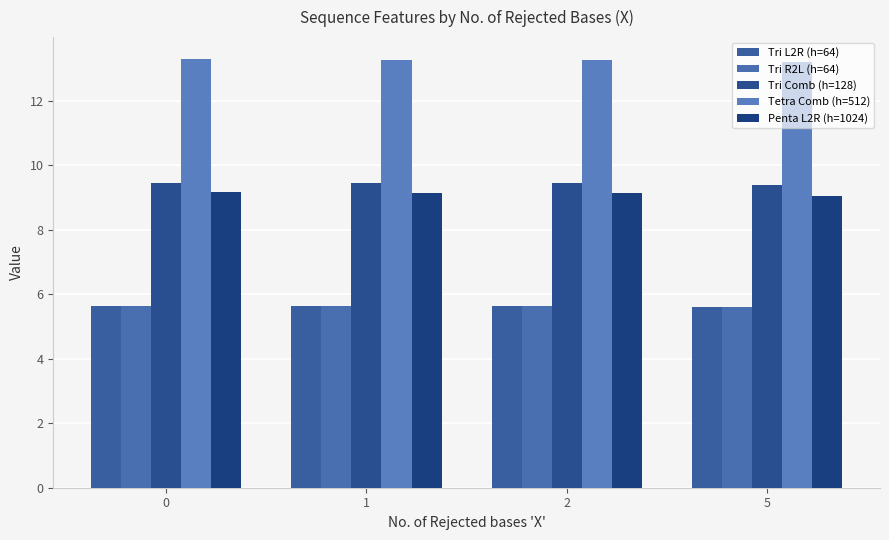

Reading right to left, what are all the values shown in this chart?

Tri L2R (h=64): 5.6	5.6	5.6	5.6
Tri R2L (h=64): 5.6	5.6	5.6	5.6
Tri Comb (h=128): 9.4	9.4	9.4	9.4
Tetra Comb (h=512): 13.2	13.3	13.3	13.3
Penta L2R (h=1024): 9.1	9.1	9.1	9.2